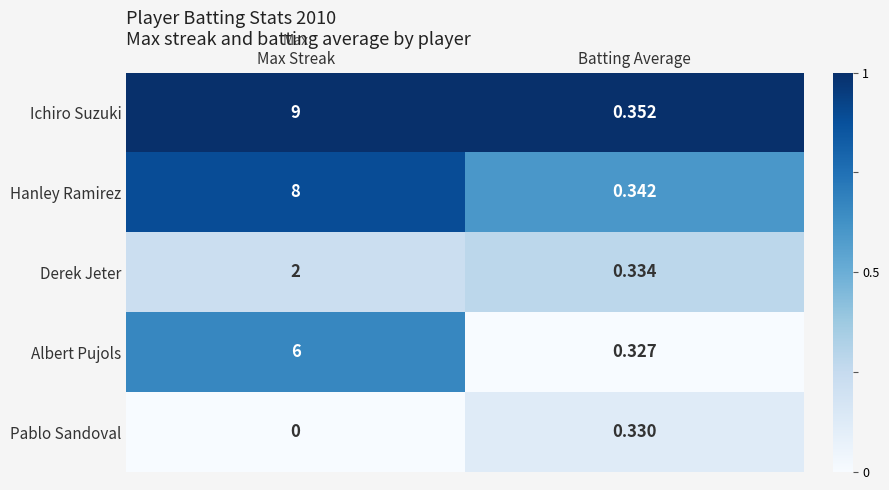

At which label is Albert Pujols closest to 3?

Batting Average